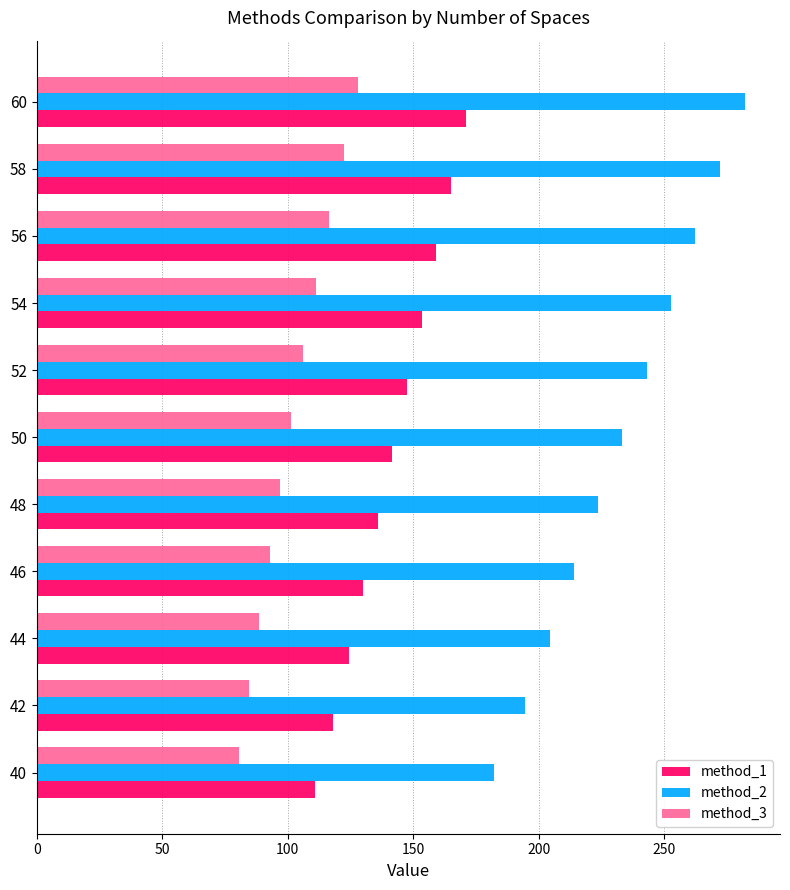

Which series has the largest total across all categories?

method_2